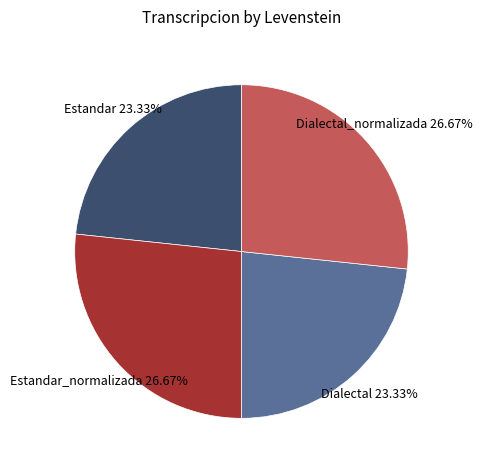

Does any single category account for the majority?

No